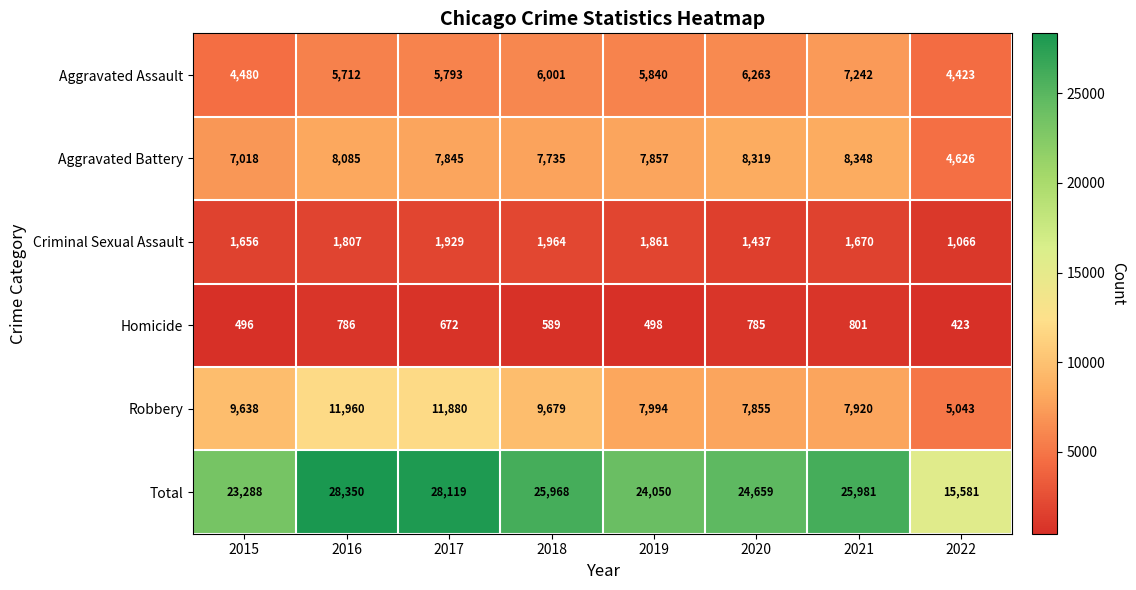

Which category has the lowest value across all series?

2022